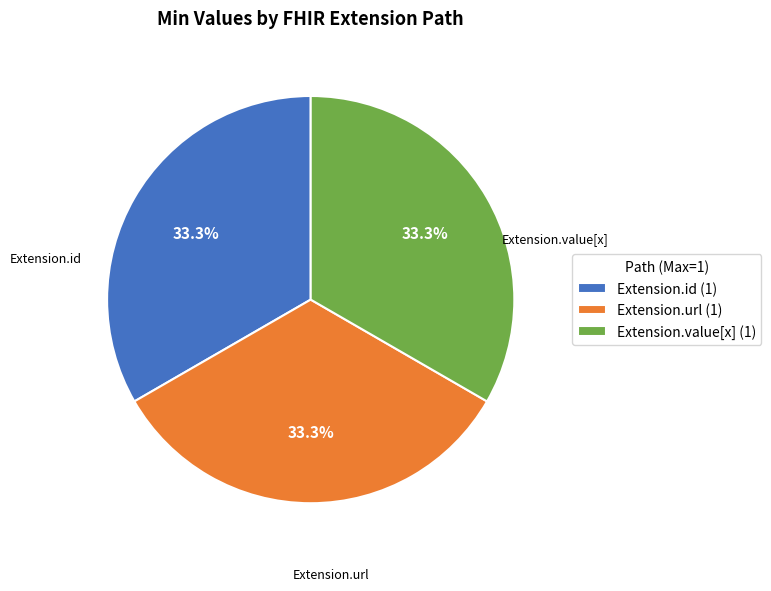

Count the number of slices in the pie.

3